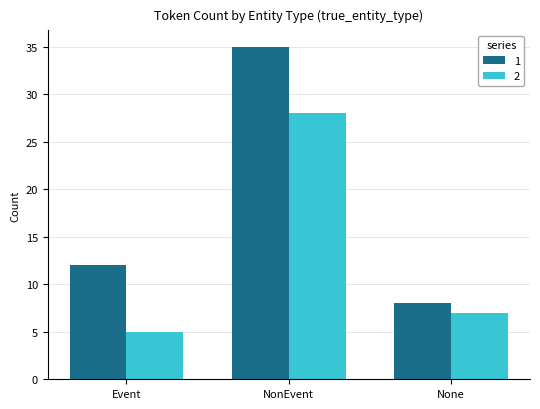

At which label is 2 closest to 16?

None